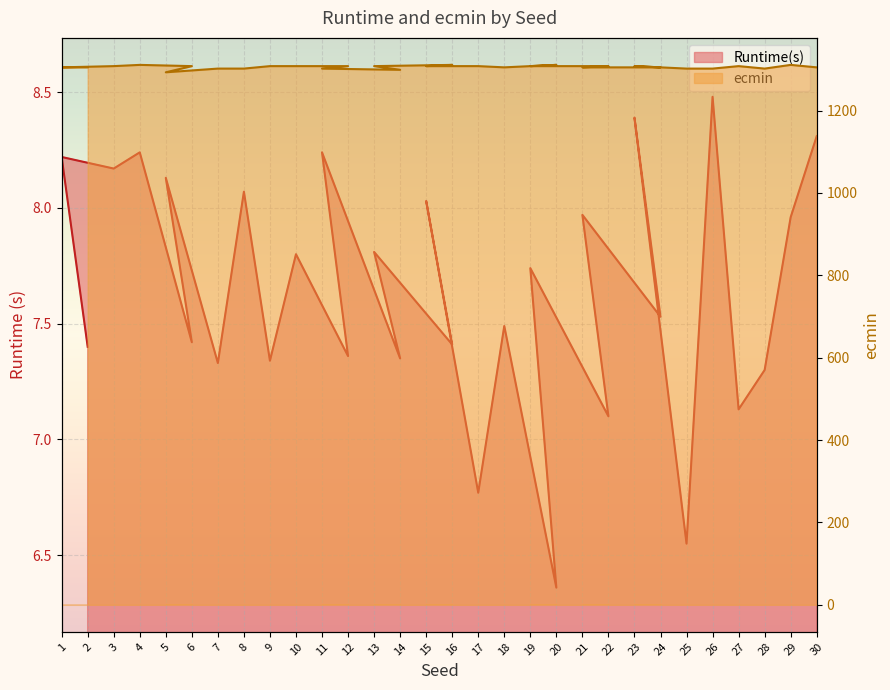

At which category is the sum across all series the highest?

4